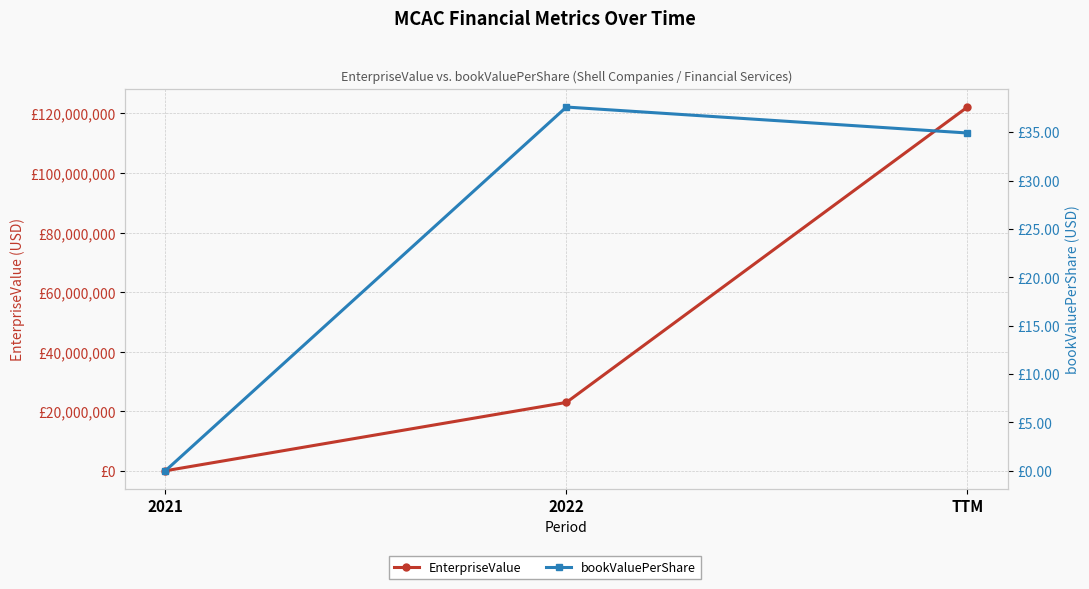

At which label does bookValuePerShare reach its minimum?

2021